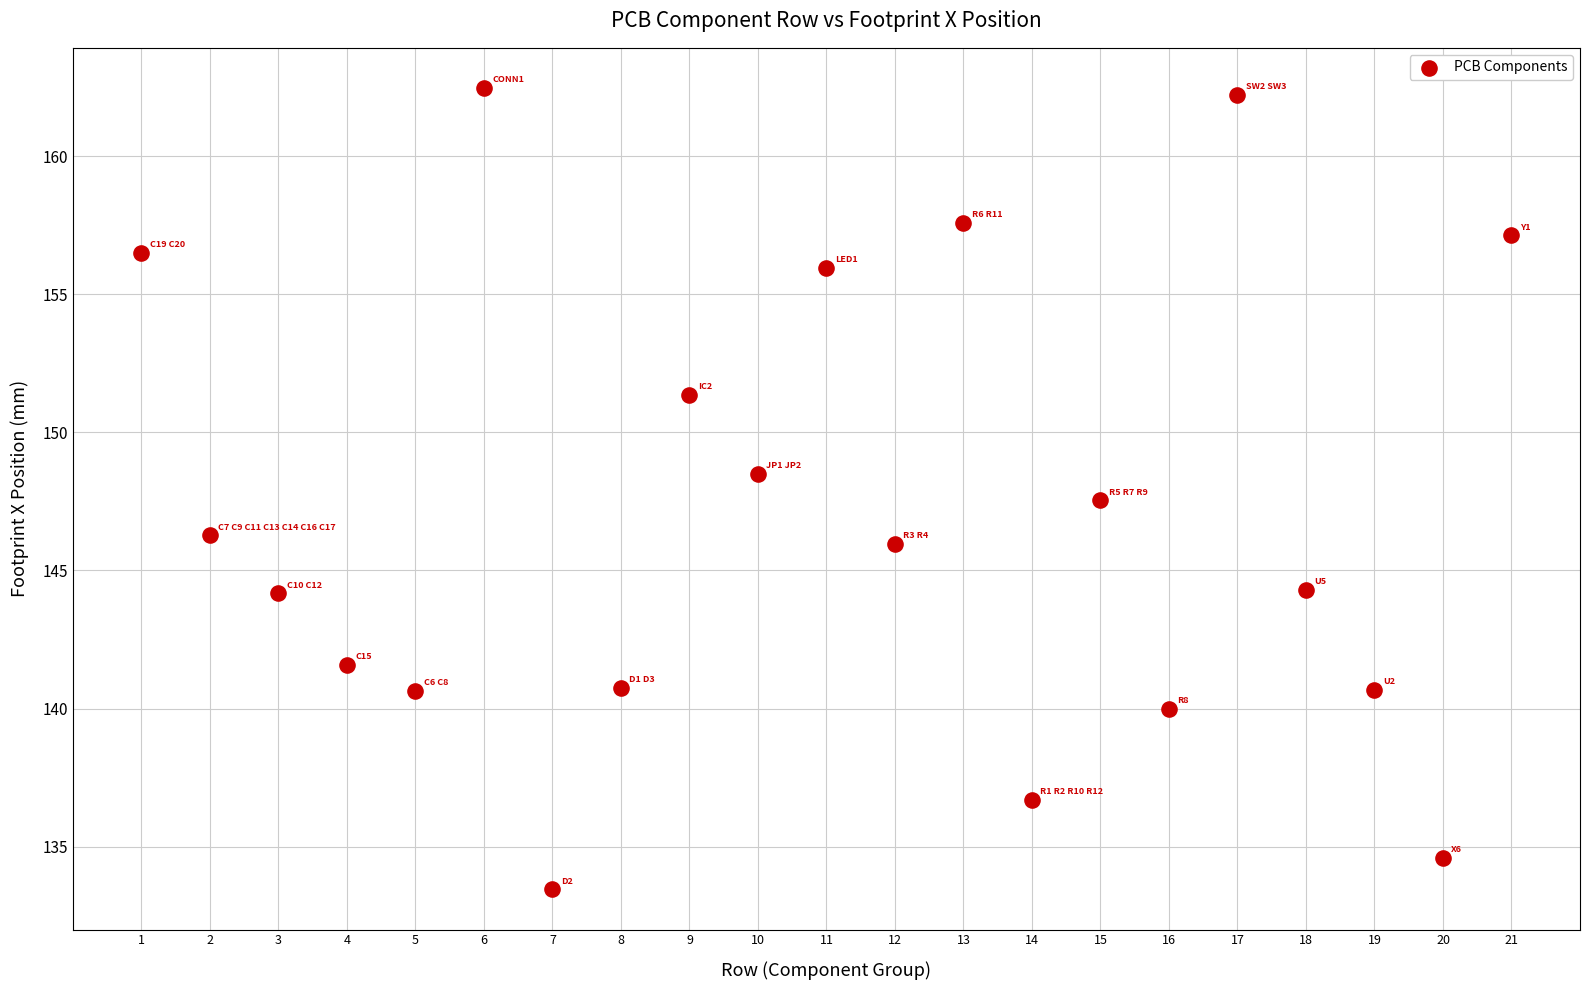

What is the range of X values (max minus min)?

20.0